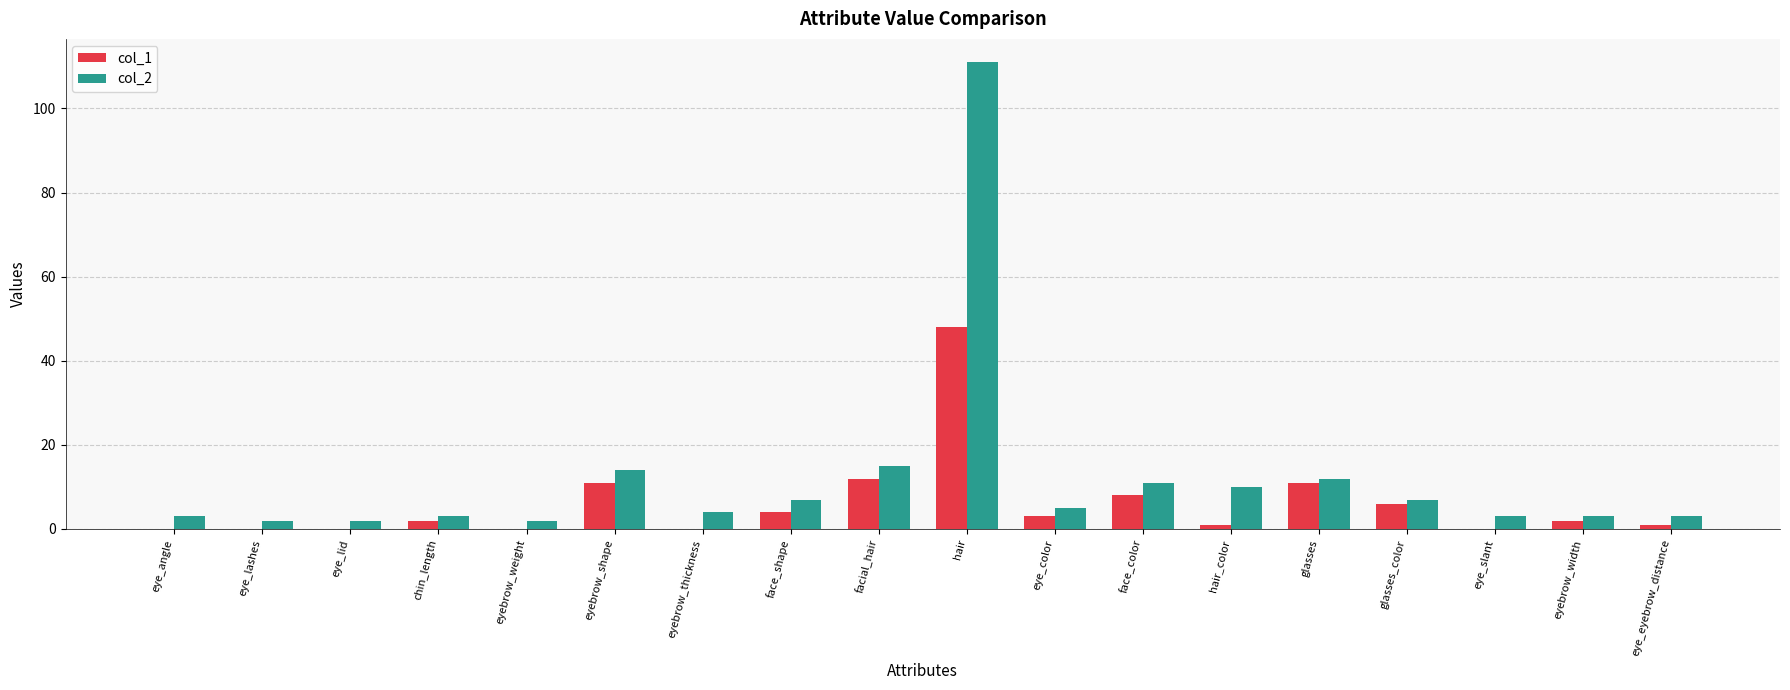

Reading left to right, extract all data points from this chart.

col_1: 0	0	0	2	0	11	0	4	12	48	3	8	1	11	6	0	2	1
col_2: 3	2	2	3	2	14	4	7	15	111	5	11	10	12	7	3	3	3